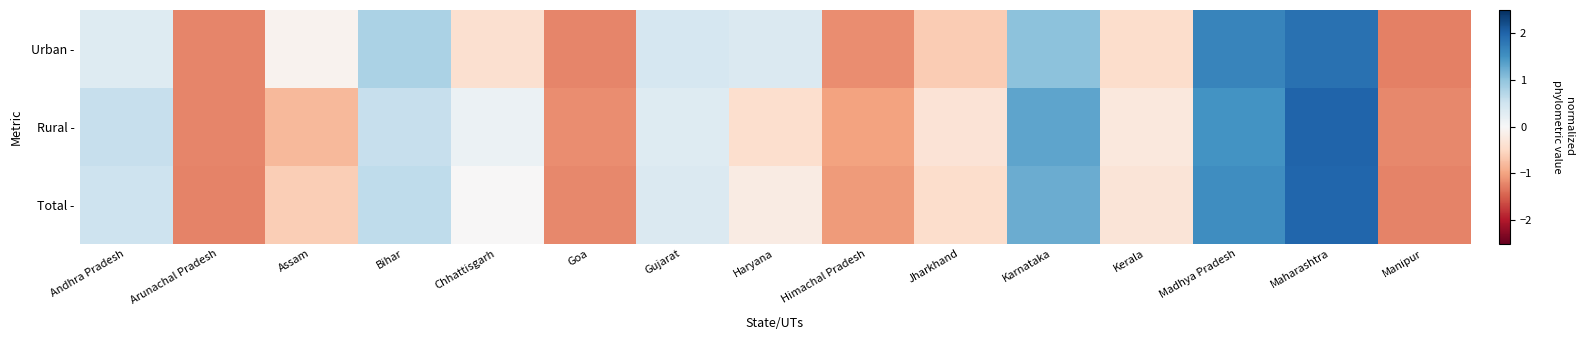

Reading left to right, list all the values displayed in this chart.

Urban -: Andhra Pradesh=0.3	Arunachal Pradesh=-1.2	Assam=-0.1	Bihar=0.8	Chhattisgarh=-0.4	Goa=-1.2	Gujarat=0.4	Haryana=0.4	Himachal Pradesh=-1.2	Jharkhand=-0.6	Karnataka=1.0	Kerala=-0.4	Madhya Pradesh=1.6	Maharashtra=1.9	Manipur=-1.3
Rural -: Andhra Pradesh=0.6	Arunachal Pradesh=-1.2	Assam=-0.8	Bihar=0.6	Chhattisgarh=0.1	Goa=-1.2	Gujarat=0.3	Haryana=-0.4	Himachal Pradesh=-1.0	Jharkhand=-0.3	Karnataka=1.3	Kerala=-0.3	Madhya Pradesh=1.5	Maharashtra=2.0	Manipur=-1.2
Total -: Andhra Pradesh=0.5	Arunachal Pradesh=-1.2	Assam=-0.6	Bihar=0.6	Chhattisgarh=-0.0	Goa=-1.2	Gujarat=0.4	Haryana=-0.2	Himachal Pradesh=-1.1	Jharkhand=-0.4	Karnataka=1.2	Kerala=-0.3	Madhya Pradesh=1.6	Maharashtra=2.0	Manipur=-1.2